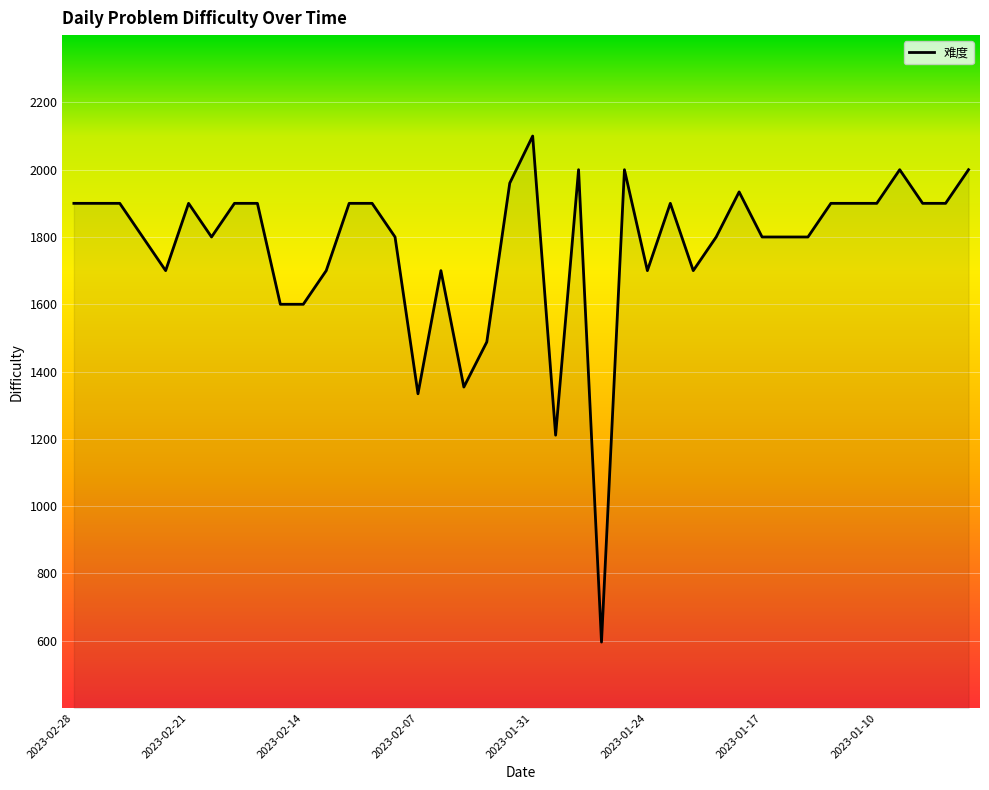

How many values are below 1900?

19